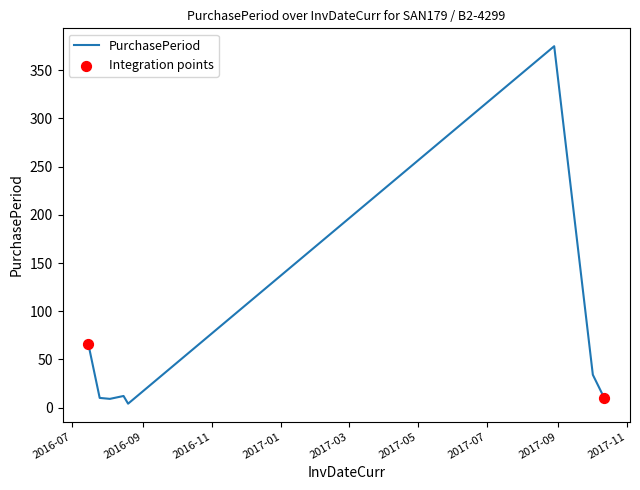

True or false: there are more than 0 points higher than both neighbors.

True